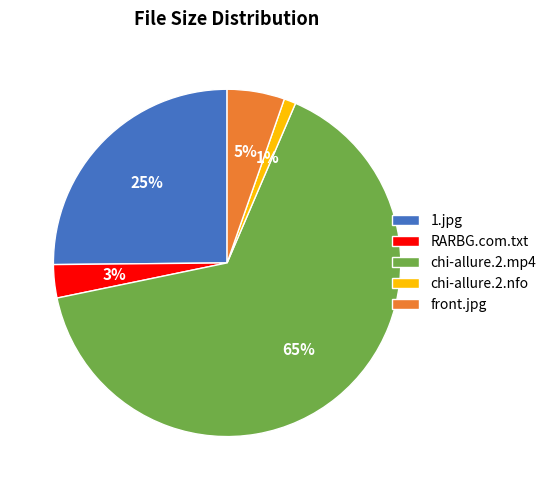

How many segments does this pie chart have?

5